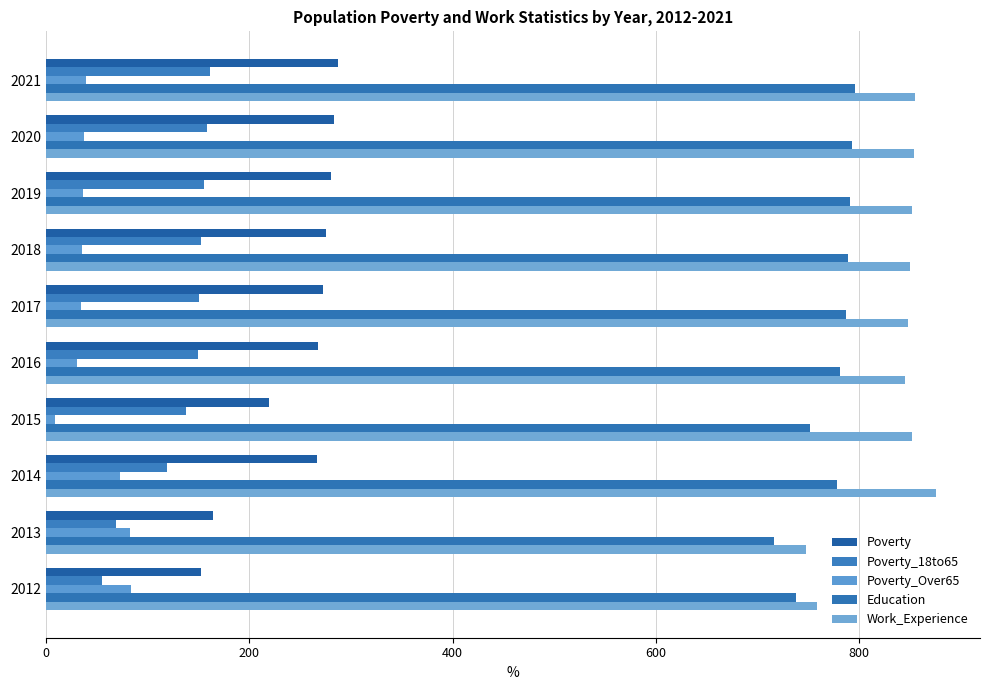

What is the difference between the maximum and minimum values in the Poverty series?

134